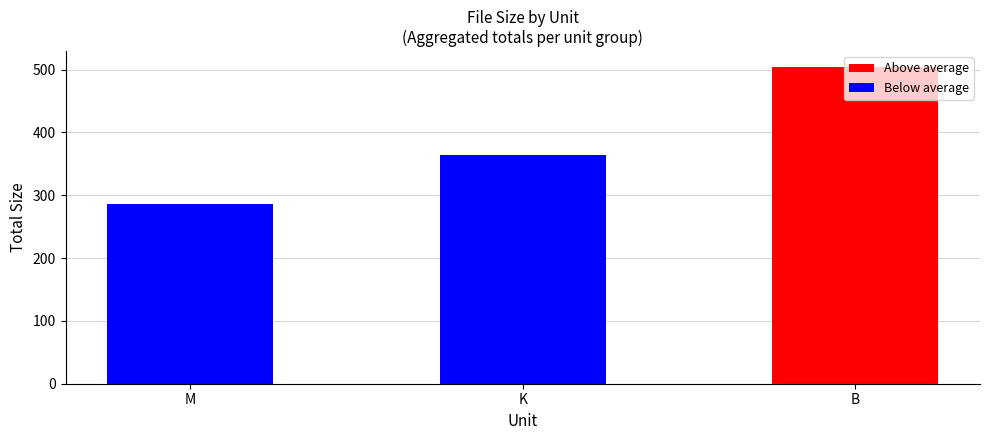

Is it true that the value at M is 129.0?

False